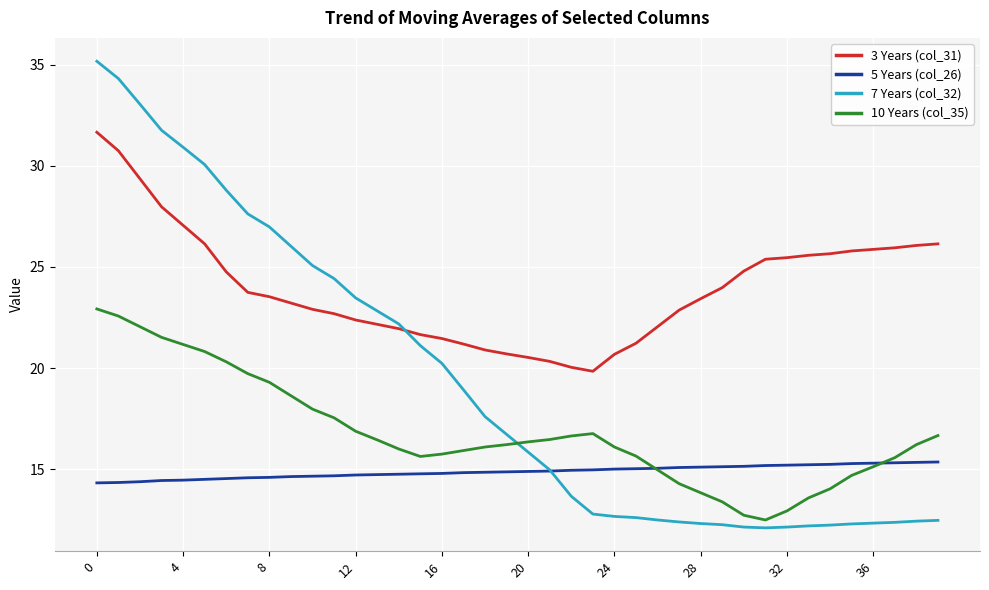

Which series has the largest range (max minus min)?

7 Years (col_32)